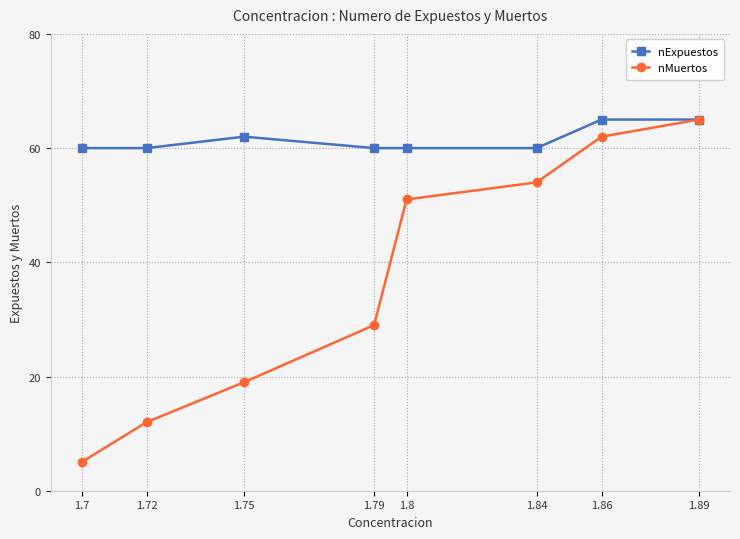

What is the sum of the nMuertos values at 1.7 and 1.89?

70